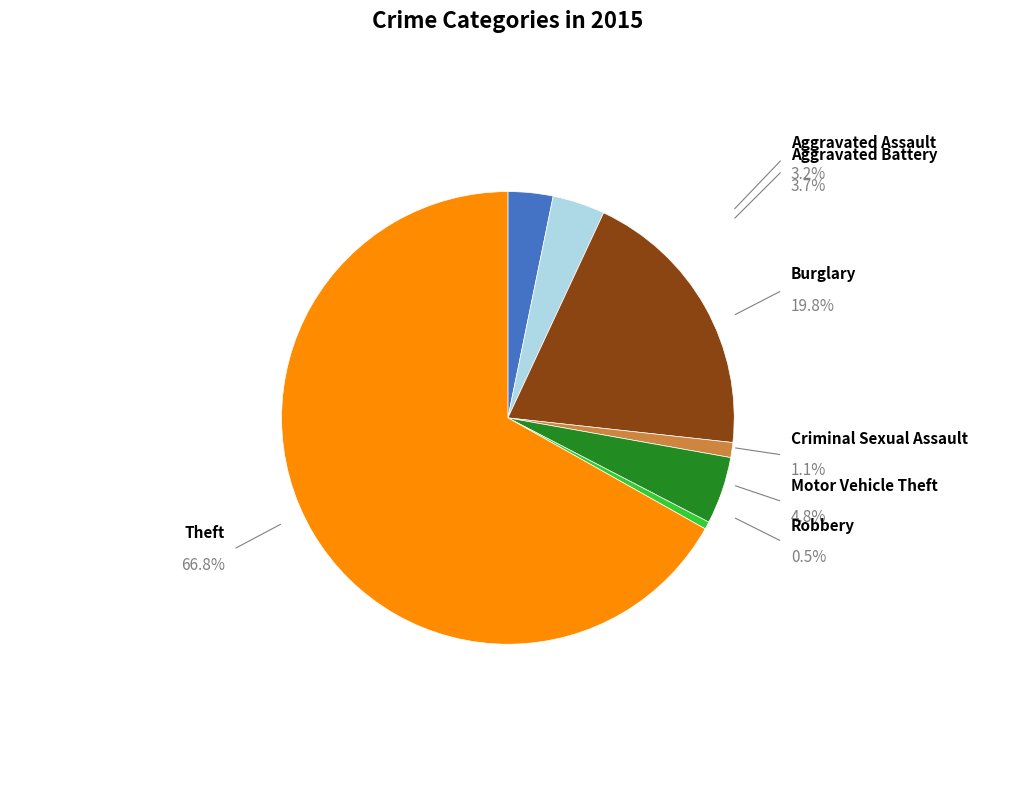

Which category has the biggest portion of the pie?

Theft